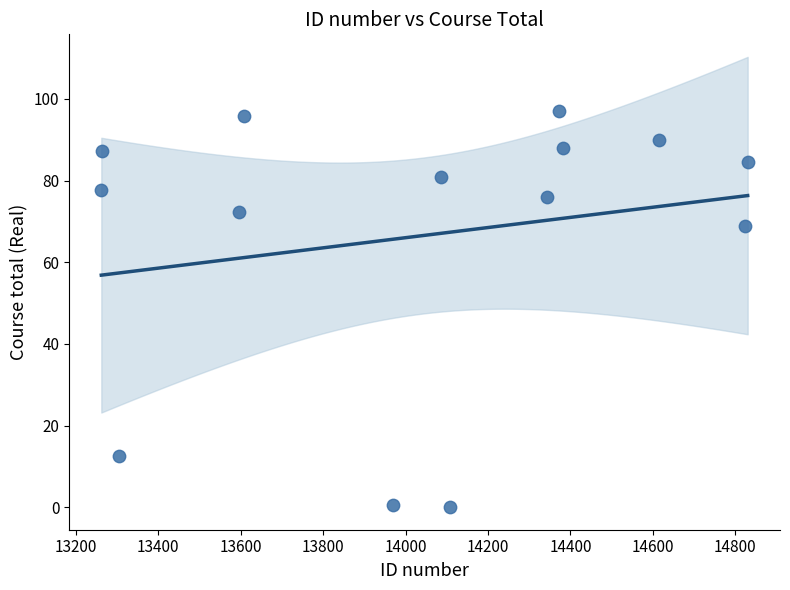

What Y value in the scatter plot is closest to 48?

68.8